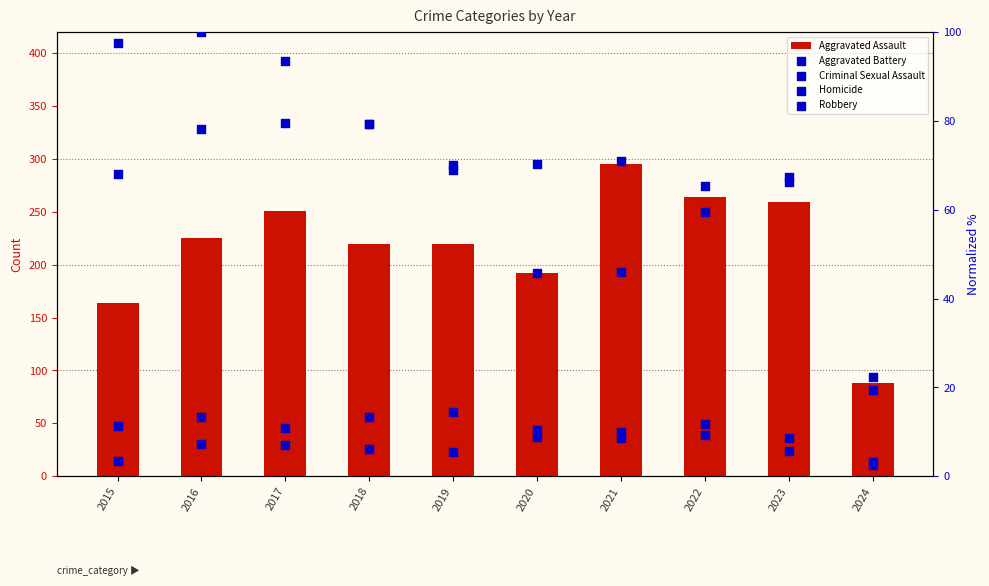

Which series has the widest spread of Y values?

Aggravated Assault